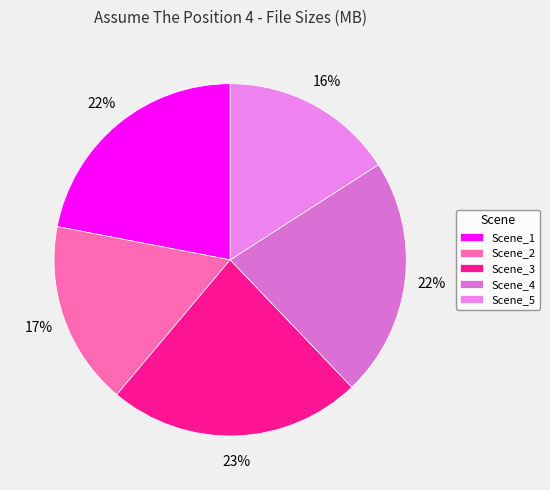

How many slices are in this pie chart?

5